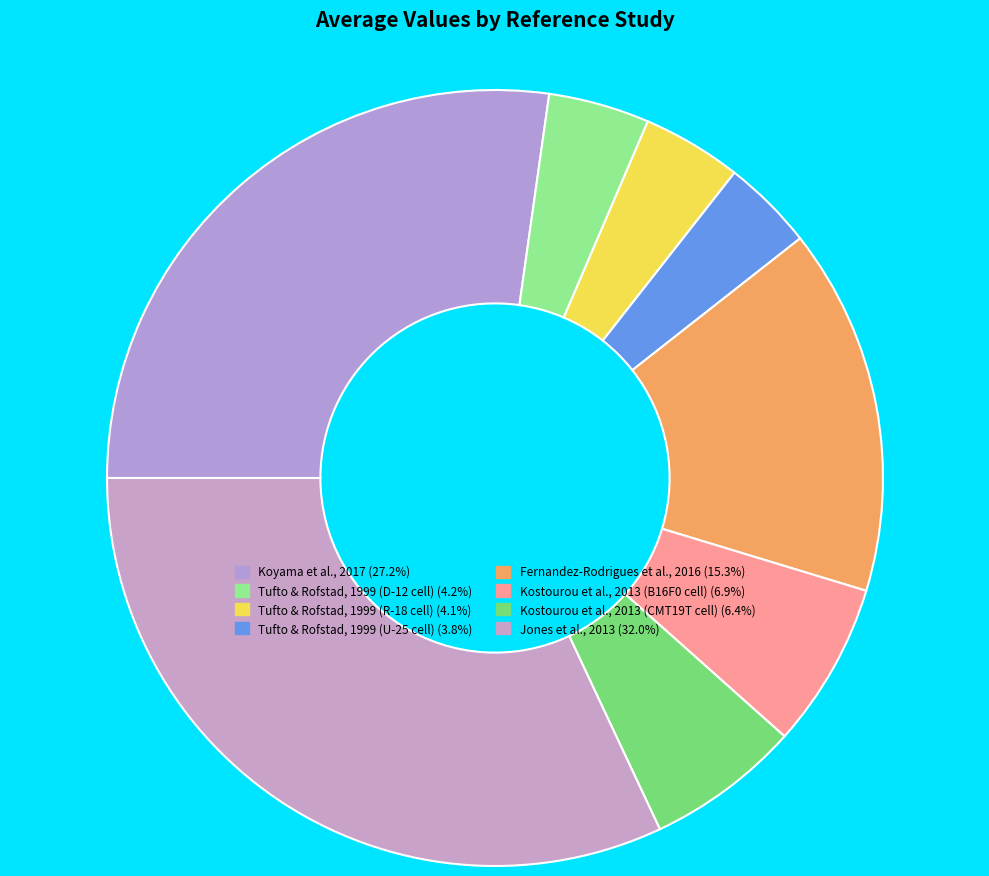

Does any single category account for the majority?

No